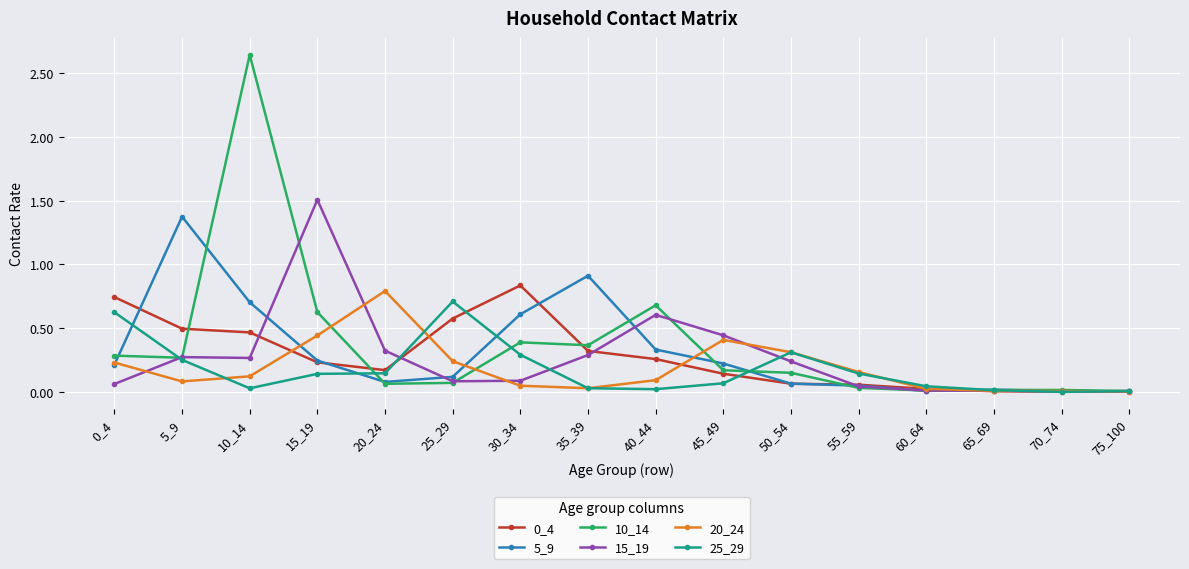

Which series has the widest spread of values?

10_14